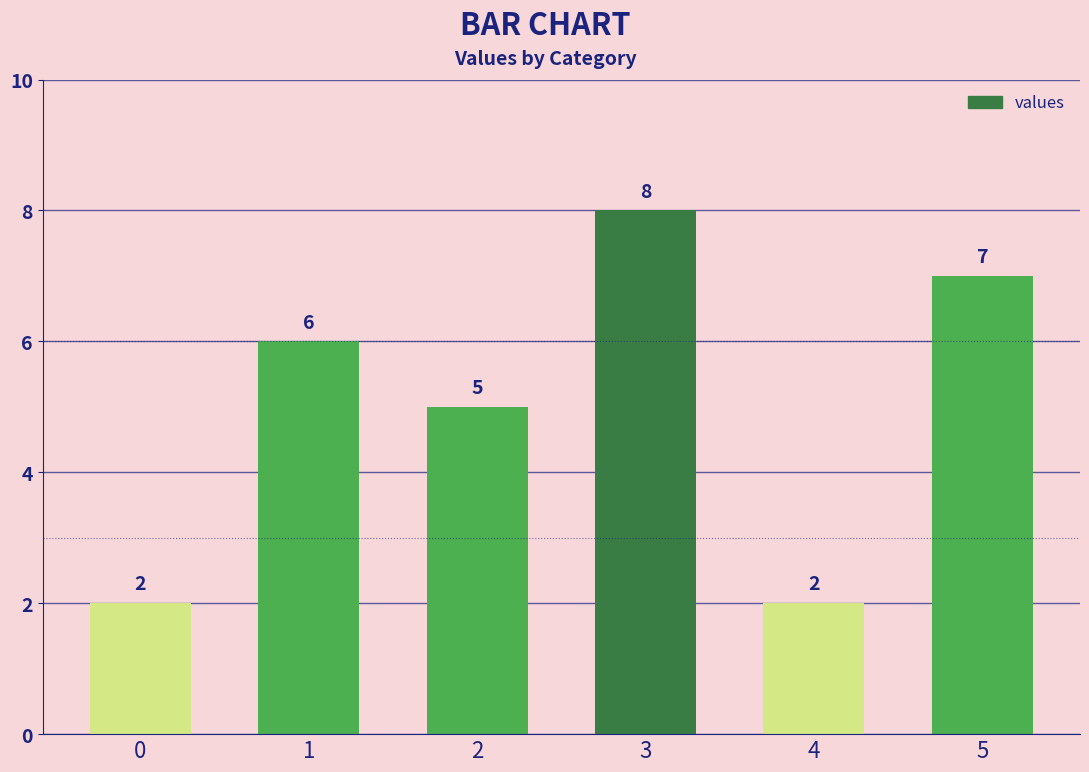

How many values are between 2 and 7?

5